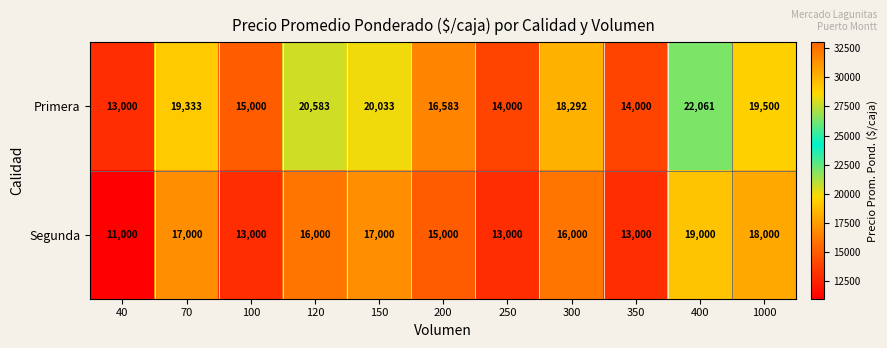

What value does the Primera series have at 70, to the nearest 10?

19330